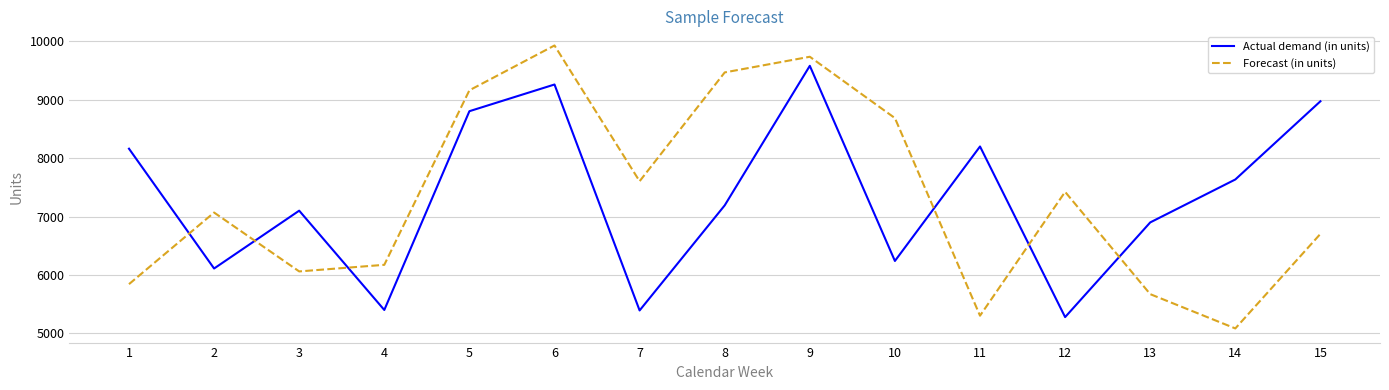

How many intersections are there between Actual demand (in units) and Forecast (in units)?

6